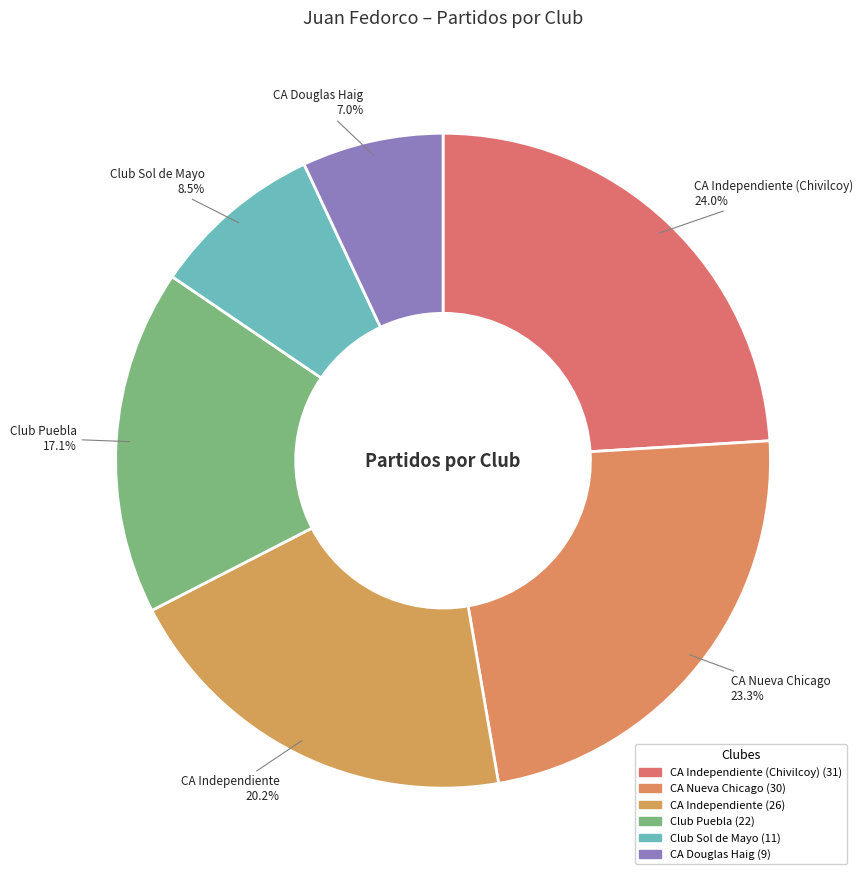

Is there a majority slice in this chart?

No